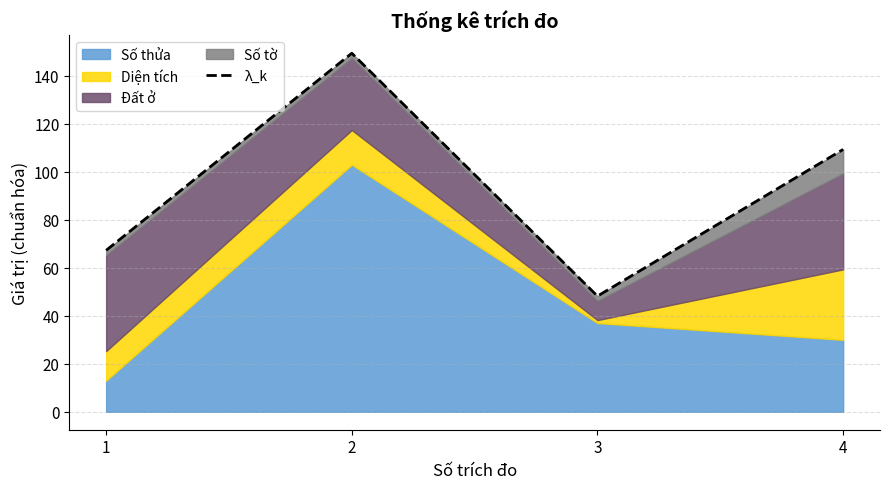

What is the difference between the maximum and second lowest values?

82.2